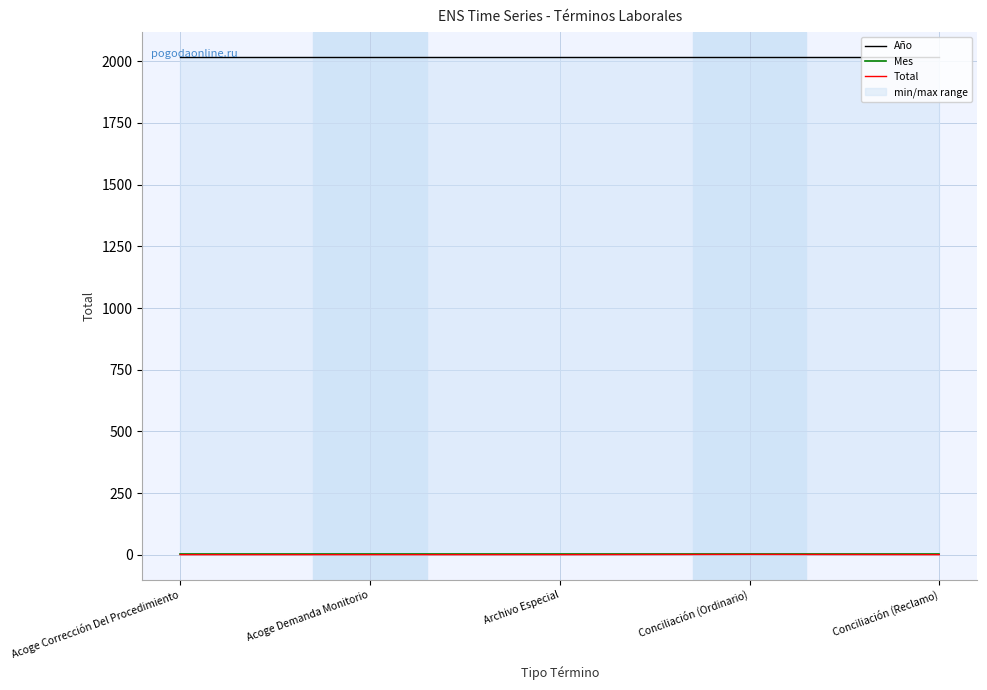

Which label corresponds to the largest value in the chart?

Acoge Corrección Del Procedimiento